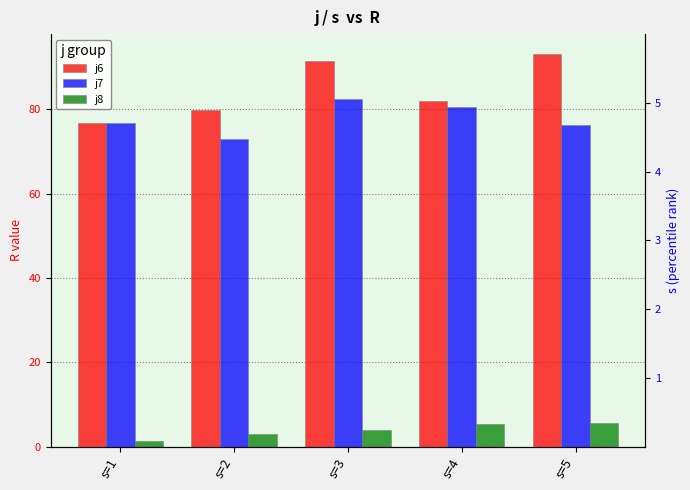

True or false: j6 has a value of 91.5 at s=3.

True